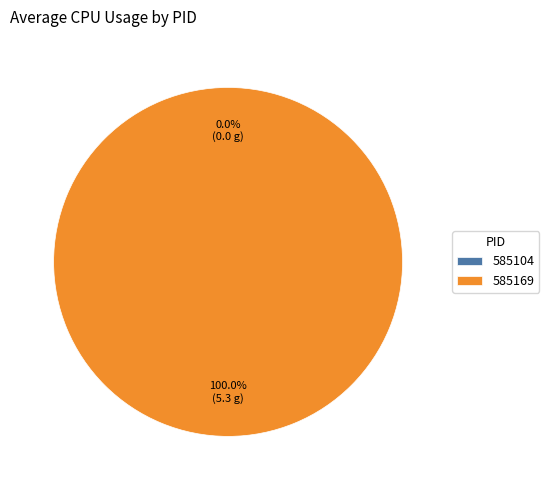

The 585104 slice represents 0% of the pie. True or false?

True